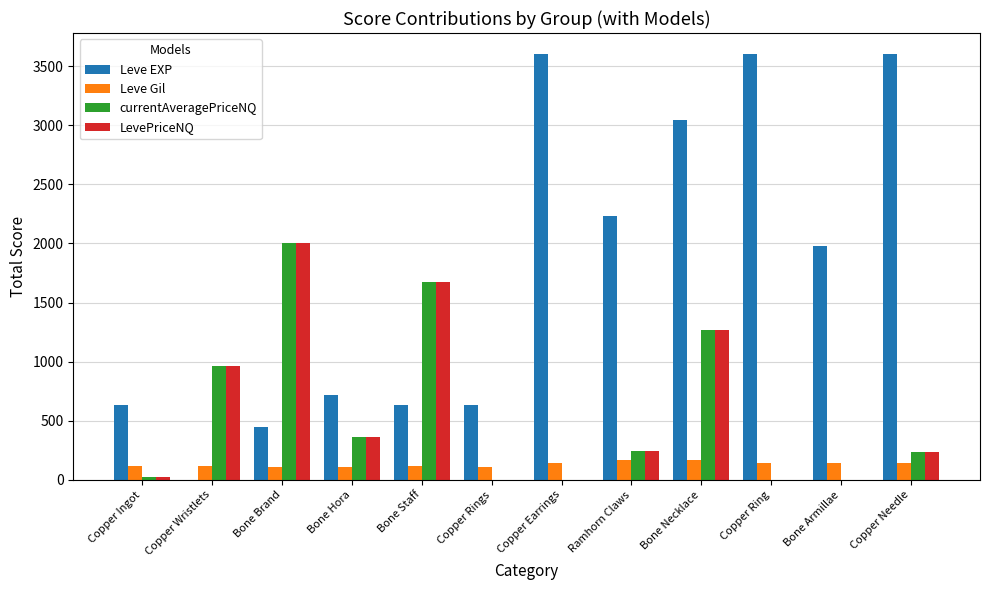

Is it true that LevePriceNQ equals 369 at Copper Needle?

False